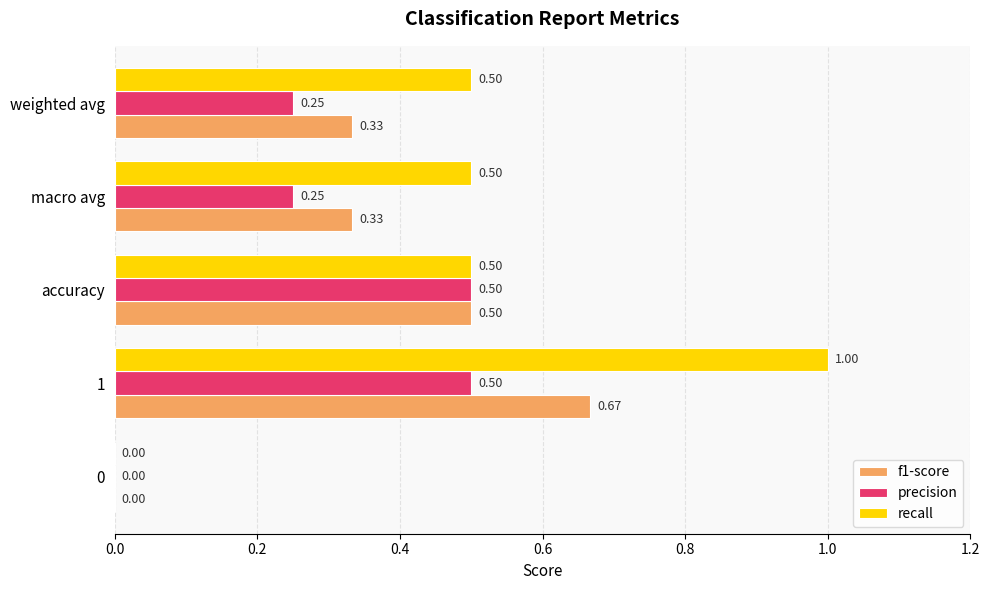

Between 0 and macro avg, which series saw the biggest shift?

recall